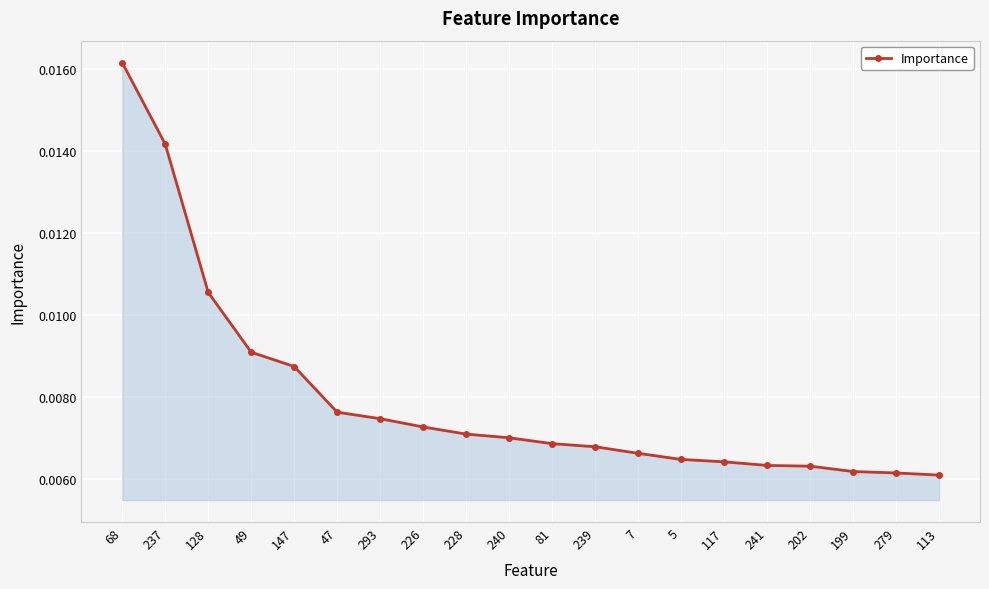

What is the sum of all values?

0.2